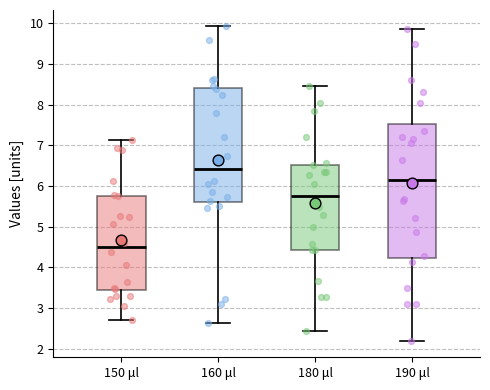

Where is the upper edge of the box for 150 μl on the y-axis? The values are not printed on the chart, so give them approximately, as read against the axis.

5.8